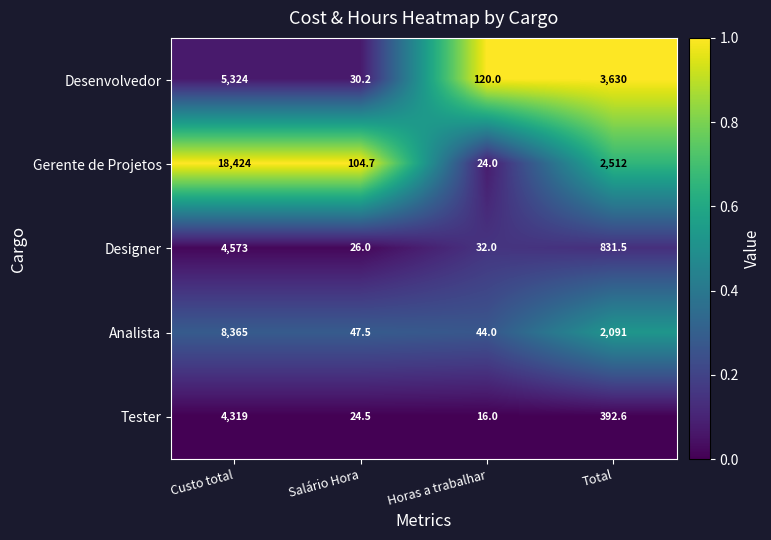

What is the approximate value of Tester at Total?

392.6